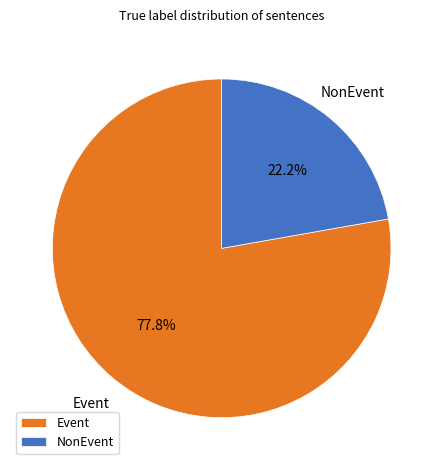

How many segments does this pie chart have?

2